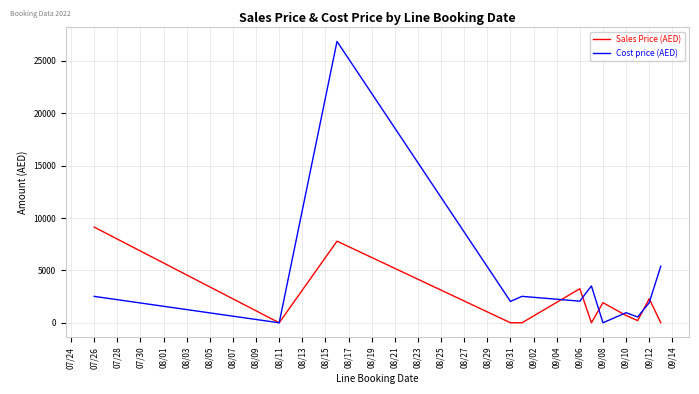

Which series has the widest spread of values?

Cost price (AED)